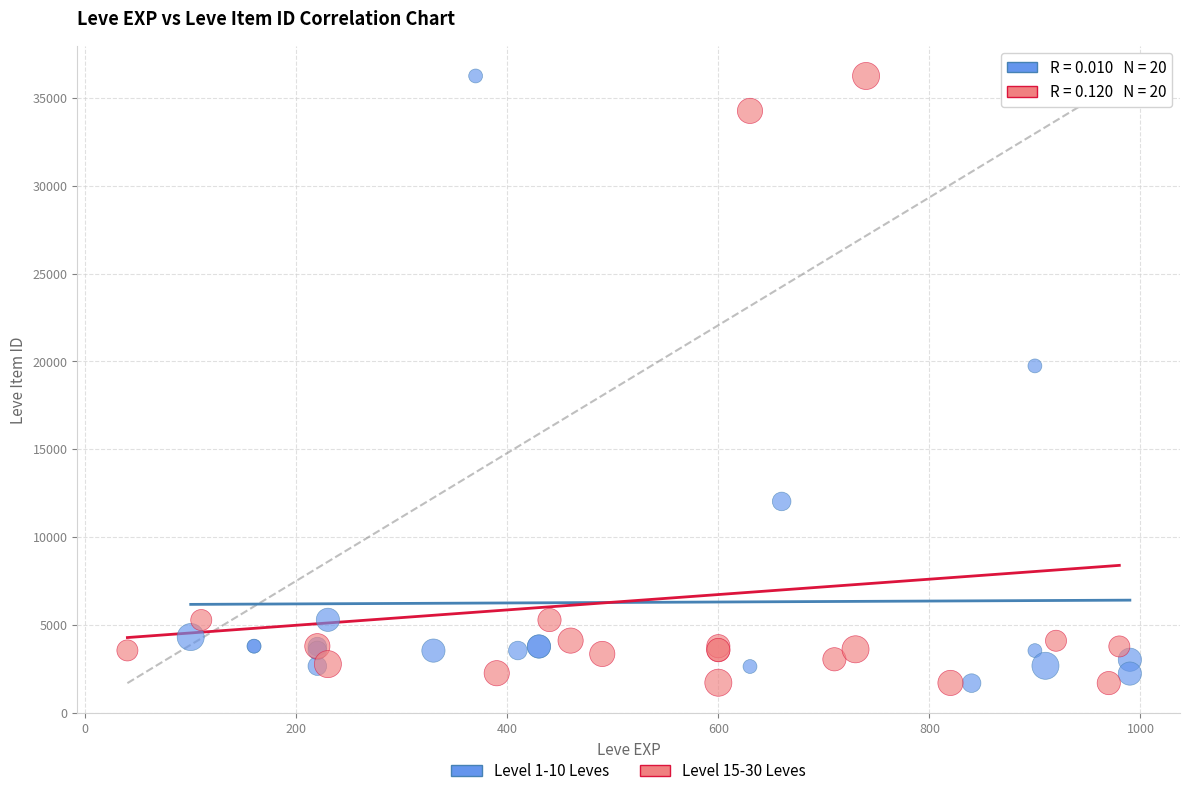

What are all the series names shown in the legend?

Level 1-10 Leves, Level 15-30 Leves